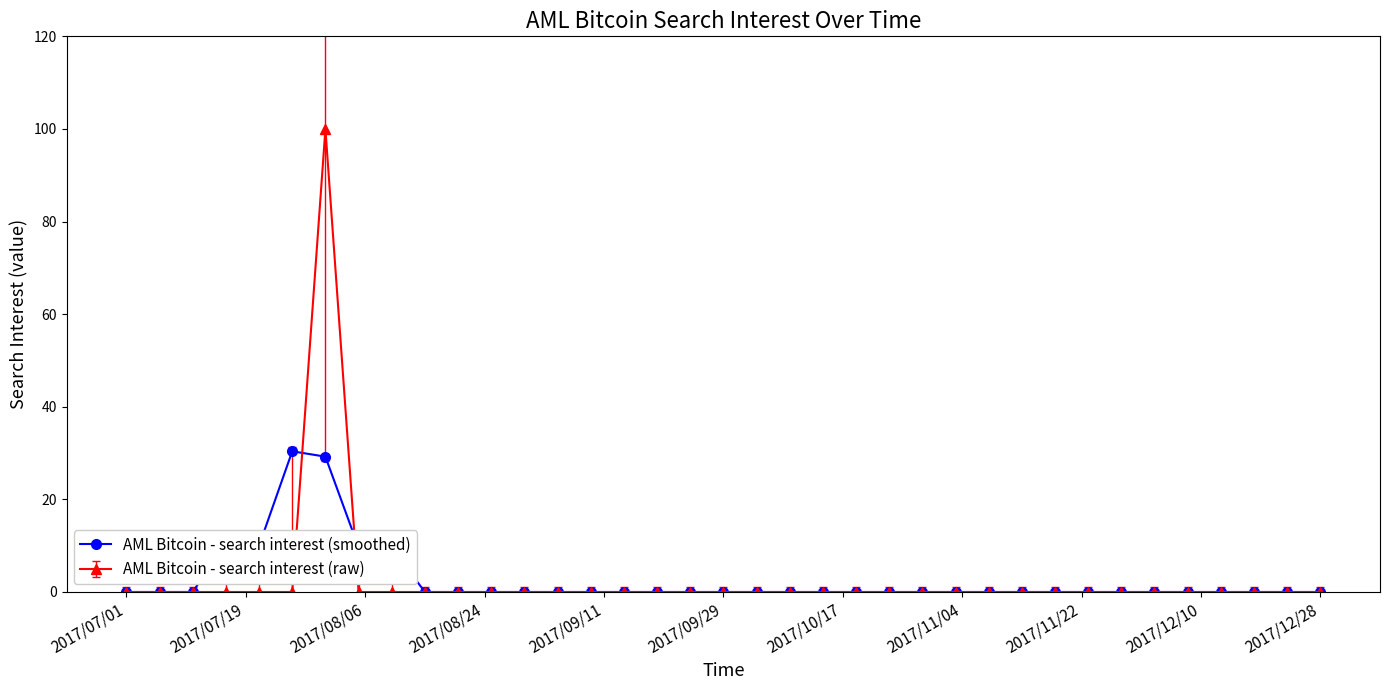

Rank the series by their maximum value, from highest to lowest.

AML Bitcoin - search interest (raw), AML Bitcoin - search interest (smoothed)